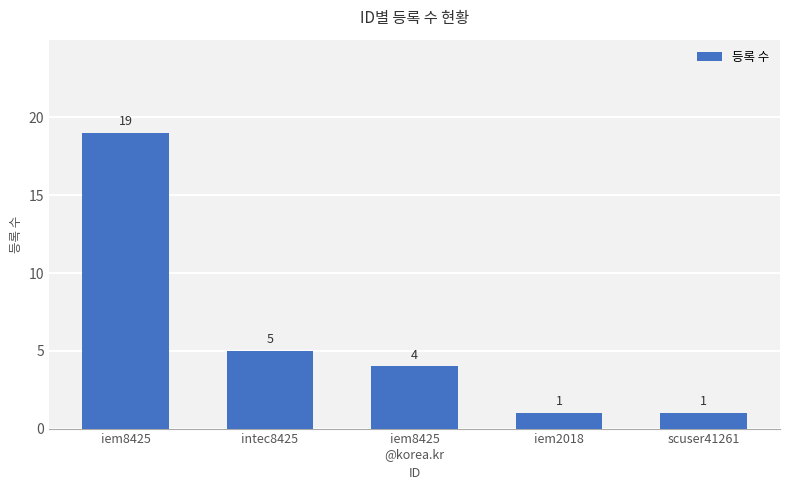

What is the greatest value displayed?

19